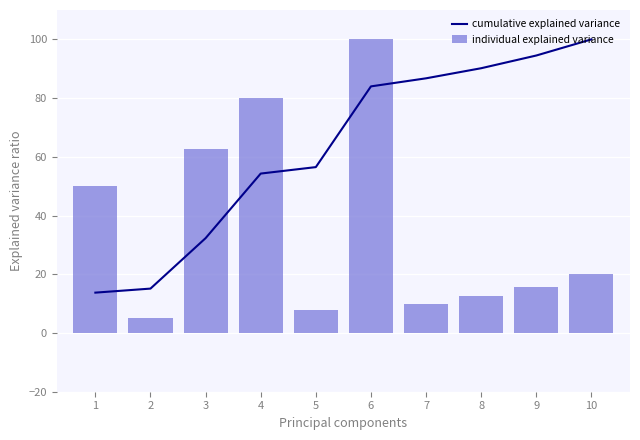

Rank the series at 5 from highest to lowest value.

cumulative explained variance, individual explained variance